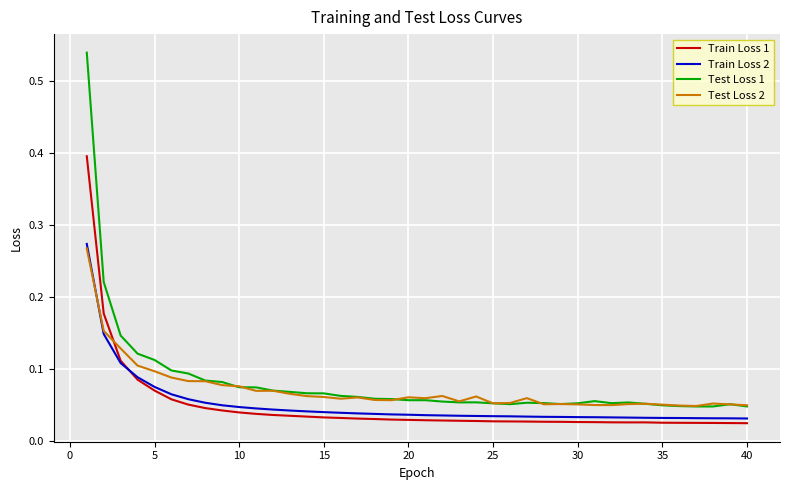

True or false: Test Loss 1 has more than 2 interior local peaks.

True